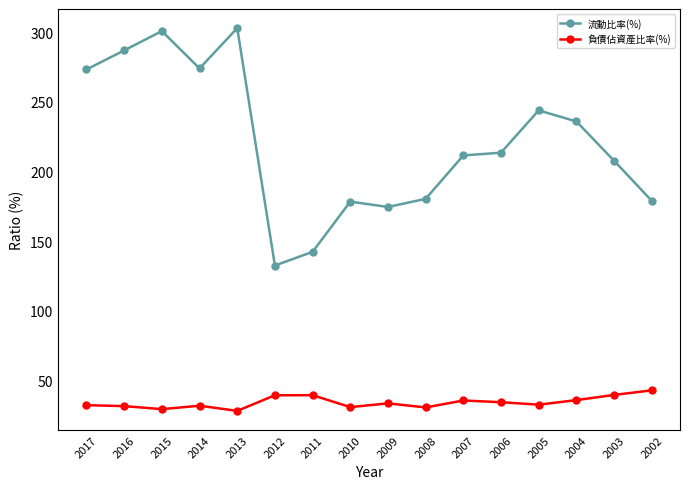

What is the sum of the 負債佔資產比率(%) values at 2015 and 2011?

68.6